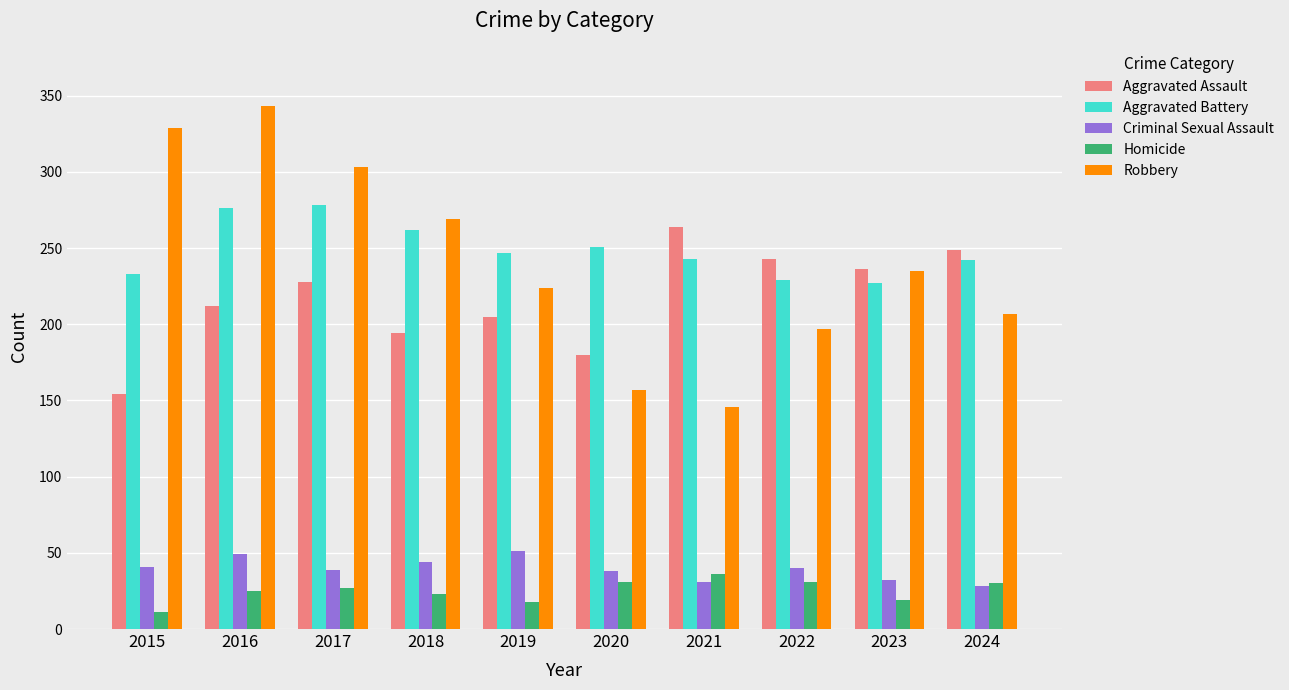

Between 2015 and 2017, which series saw the biggest shift?

Aggravated Assault